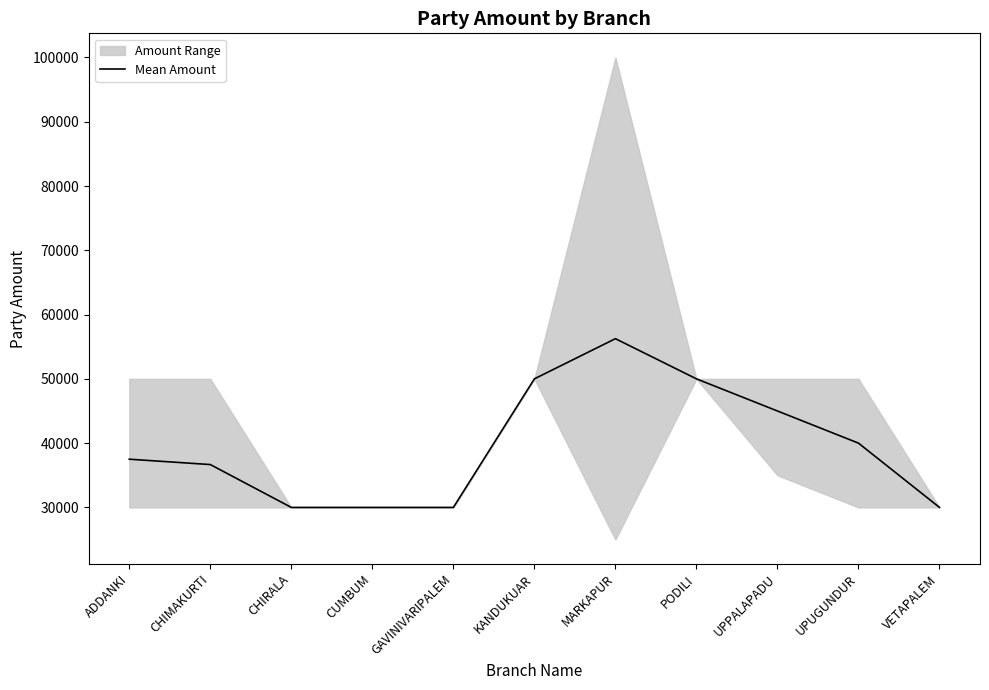

Which has a higher value, CHIRALA or CHIMAKURTI?

CHIMAKURTI